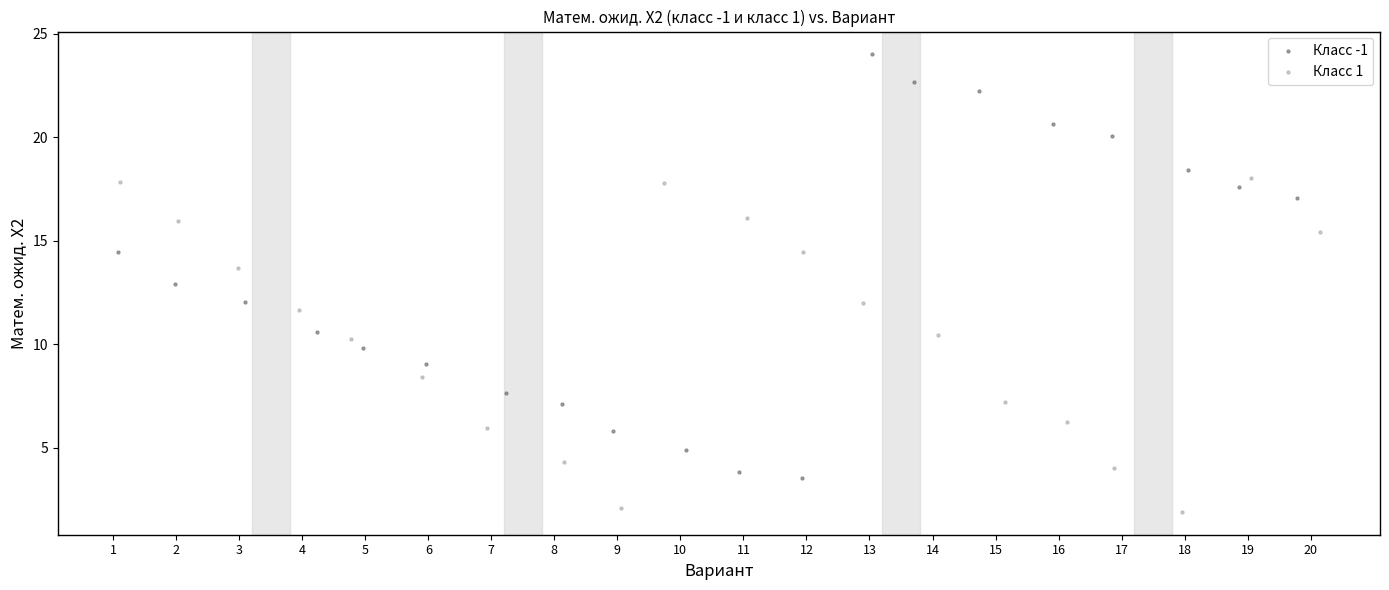

What are all the series names shown in the legend?

Класс -1, Класс 1